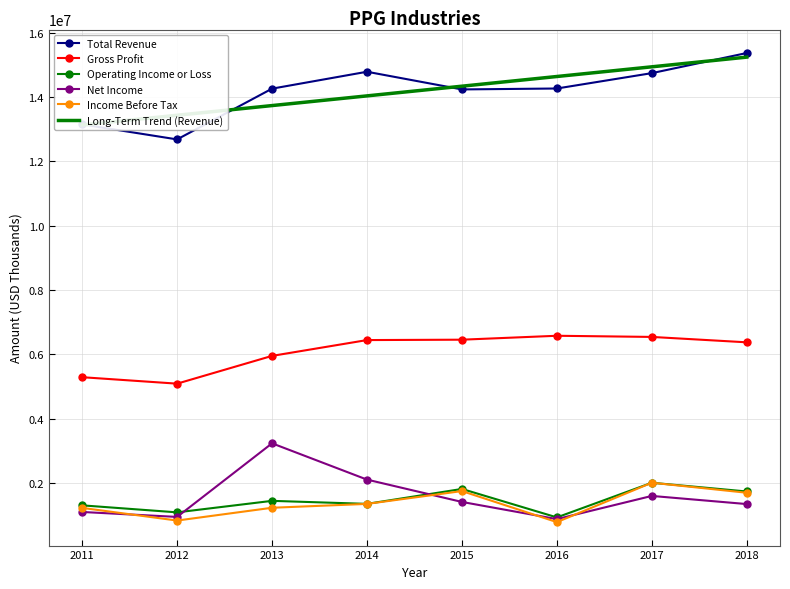

True or false: Operating Income or Loss has a value of 1732000.0 at 2018.

True